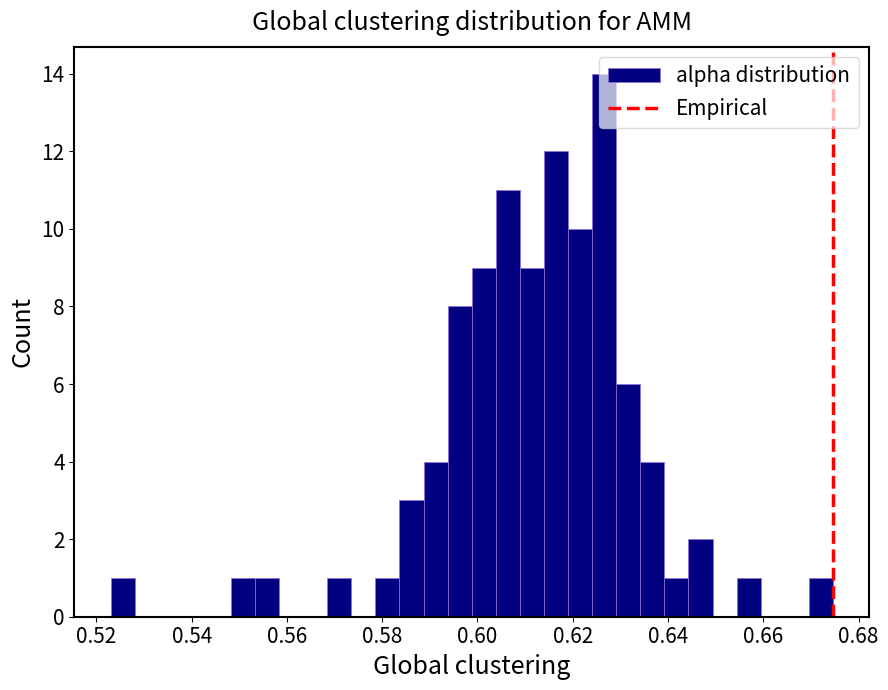

Read against the x-axis, roughly where is the centre of the tallest bar?

0.626